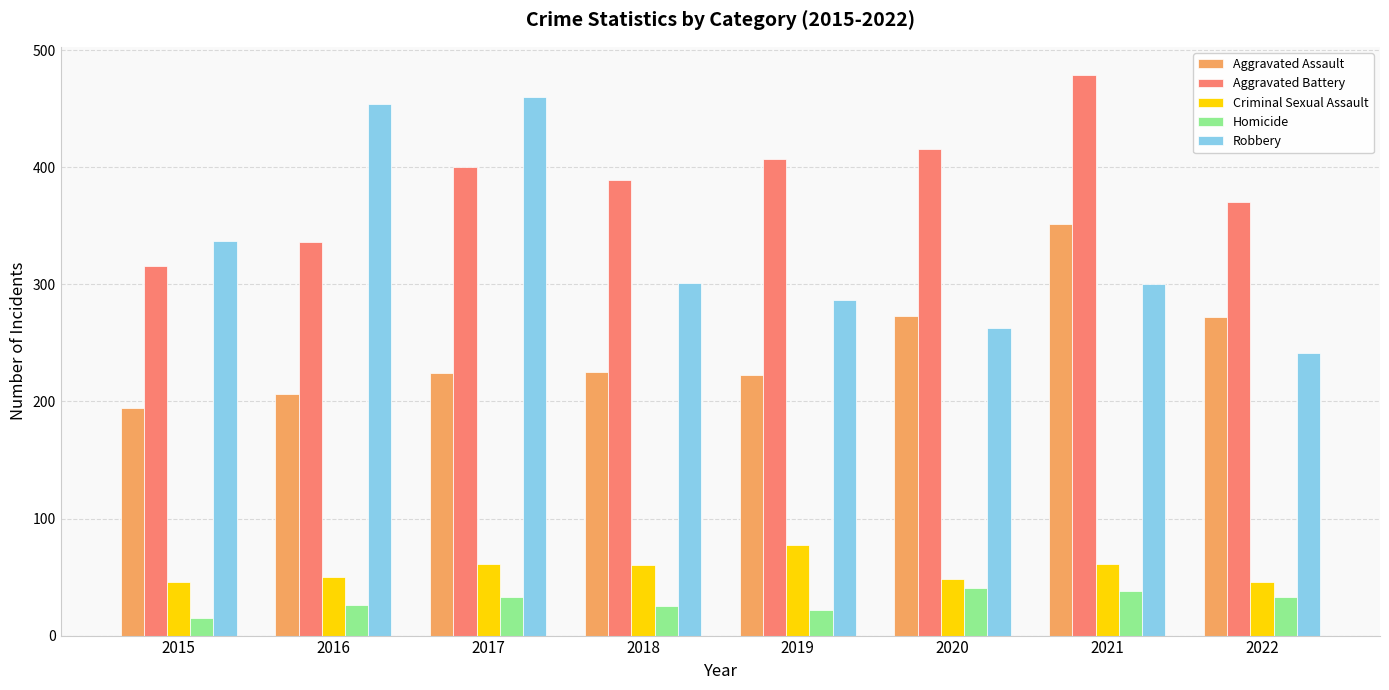

What is the total value across all series at 2015?

908